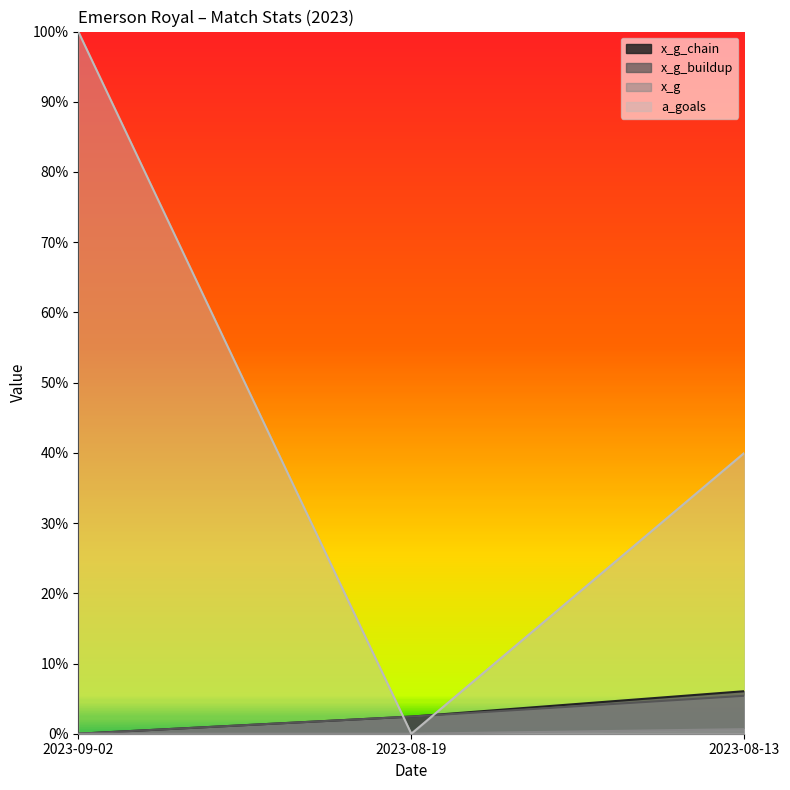

What is the label of the 3rd point from the right?

2023-09-02